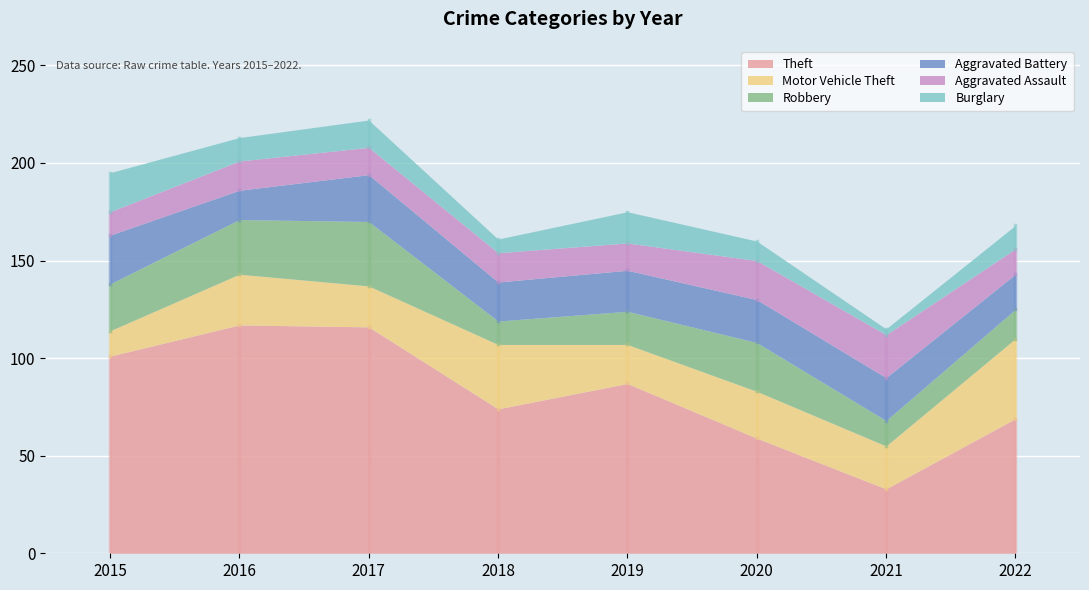

The Motor Vehicle Theft series shows 26 at 2016. True or false?

True